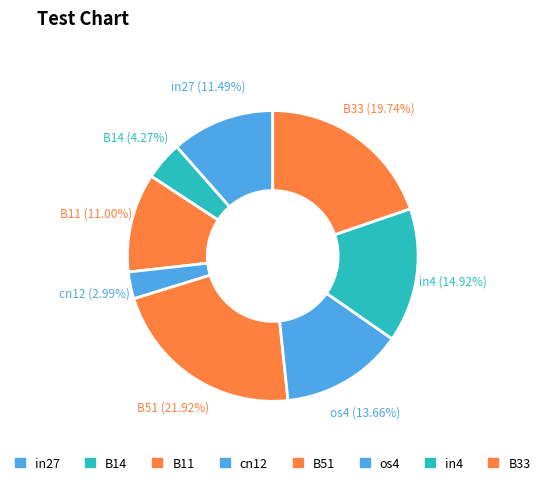

How many slices are in this pie chart?

8